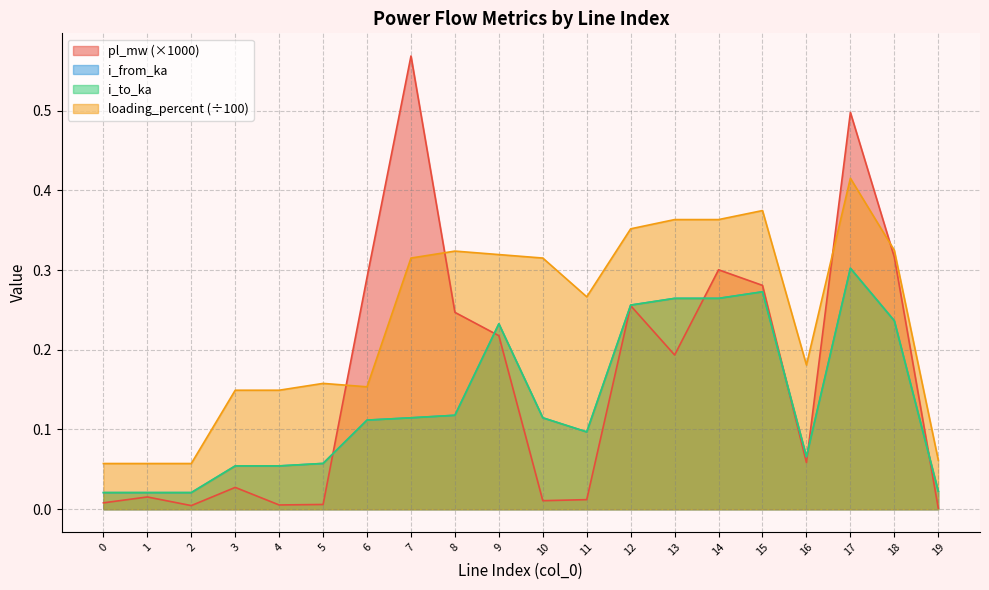

At which category does pl_mw reach its first local peak?

1